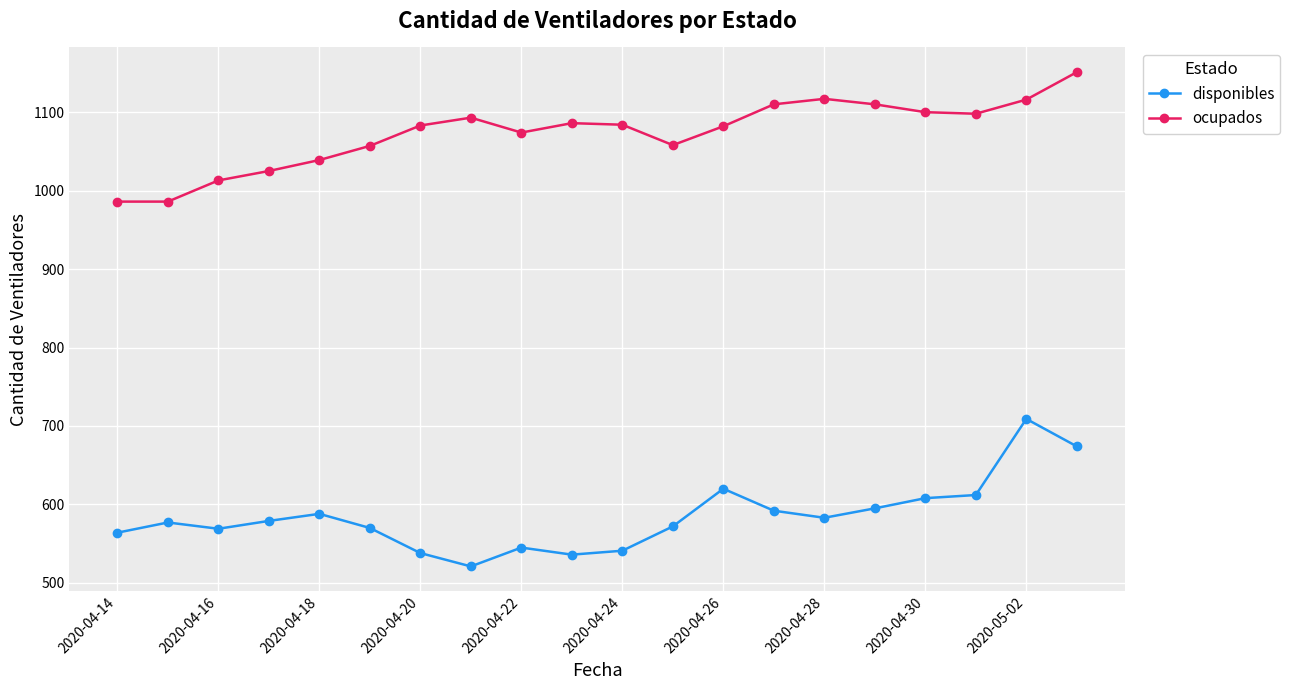

What is the sum of all disponibles values?

11693